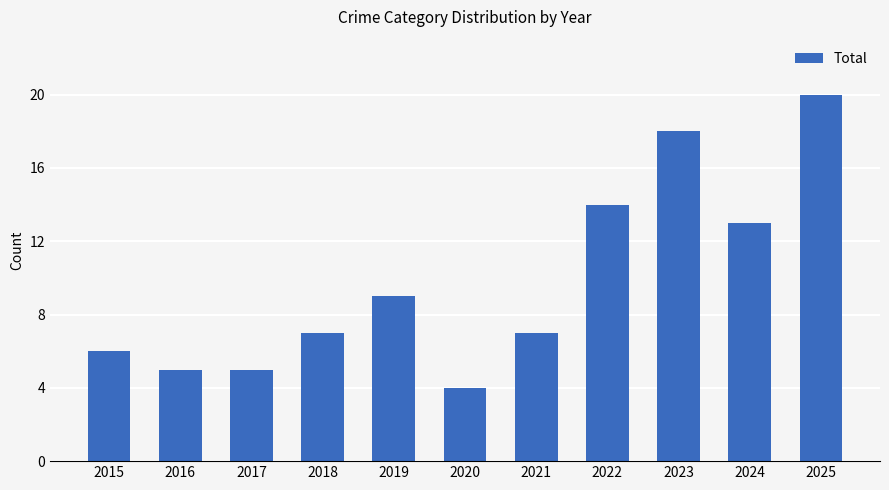

What is the minimum value shown in the chart?

4